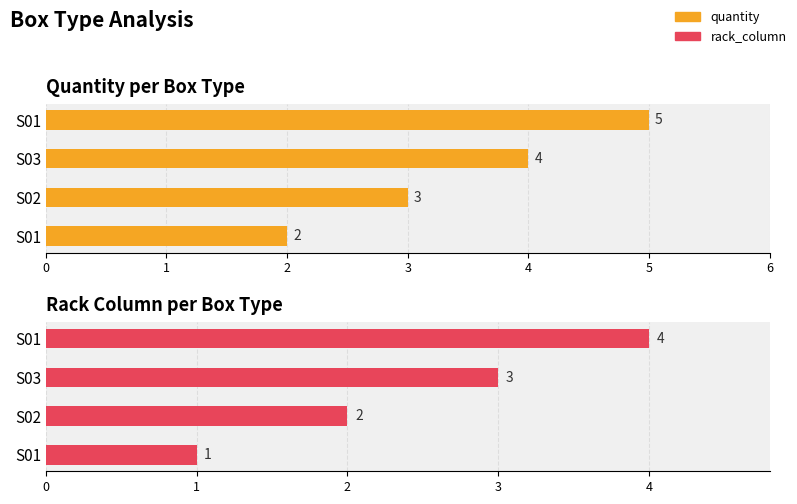

Between S02 and S01, which is larger?

S01